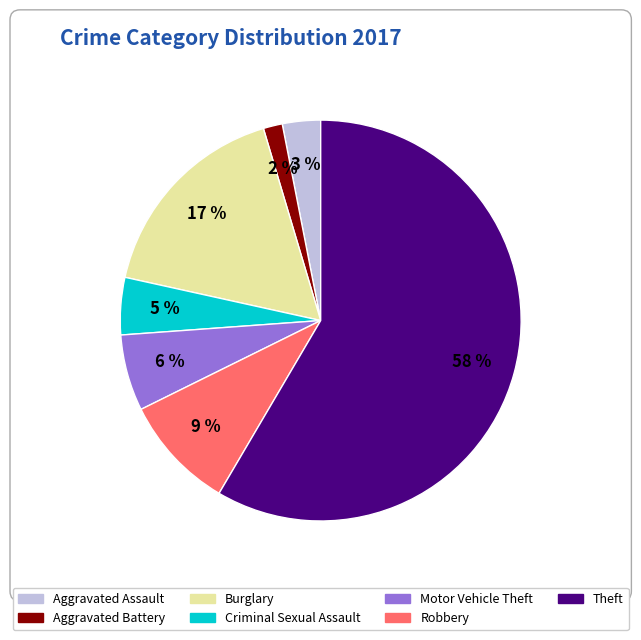

What percentage is the Robbery slice, to the nearest percent?

9%